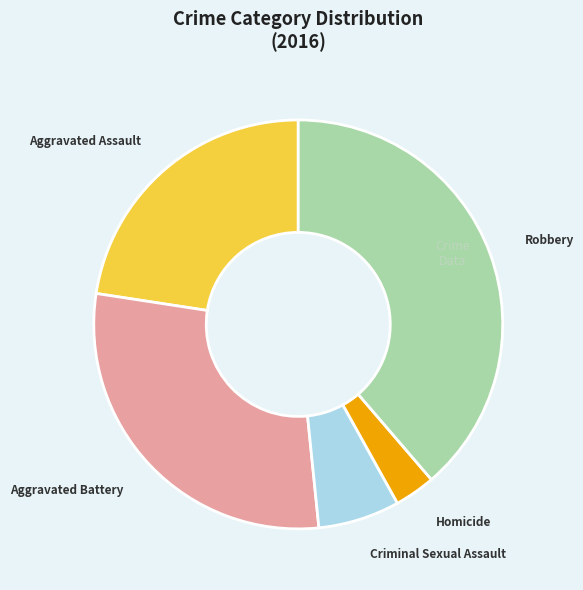

Is there a majority slice in this chart?

No